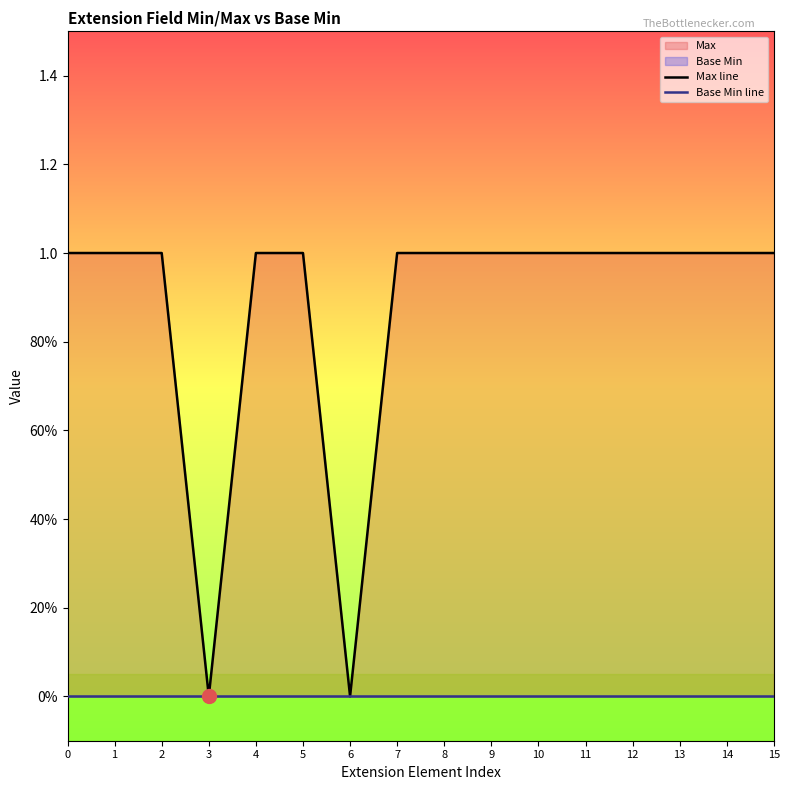

What is the maximum value for Max line?

1